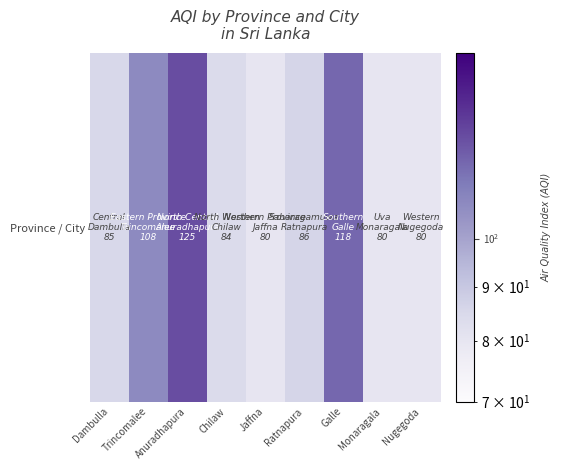

What is the average value?

94